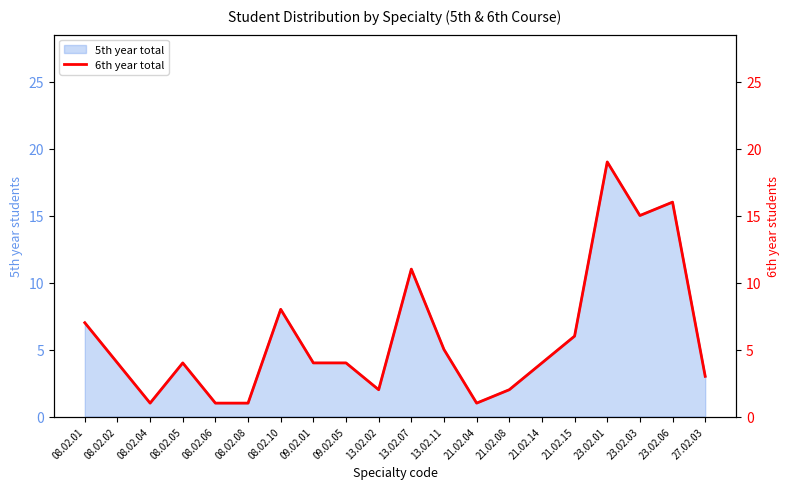

List the labels in order of value, smallest first.

08.02.04, 08.02.06, 08.02.08, 21.02.04, 13.02.02, 21.02.08, 27.02.03, 08.02.02, 08.02.05, 09.02.01, 09.02.05, 21.02.14, 13.02.11, 21.02.15, 08.02.01, 08.02.10, 13.02.07, 23.02.03, 23.02.06, 23.02.01